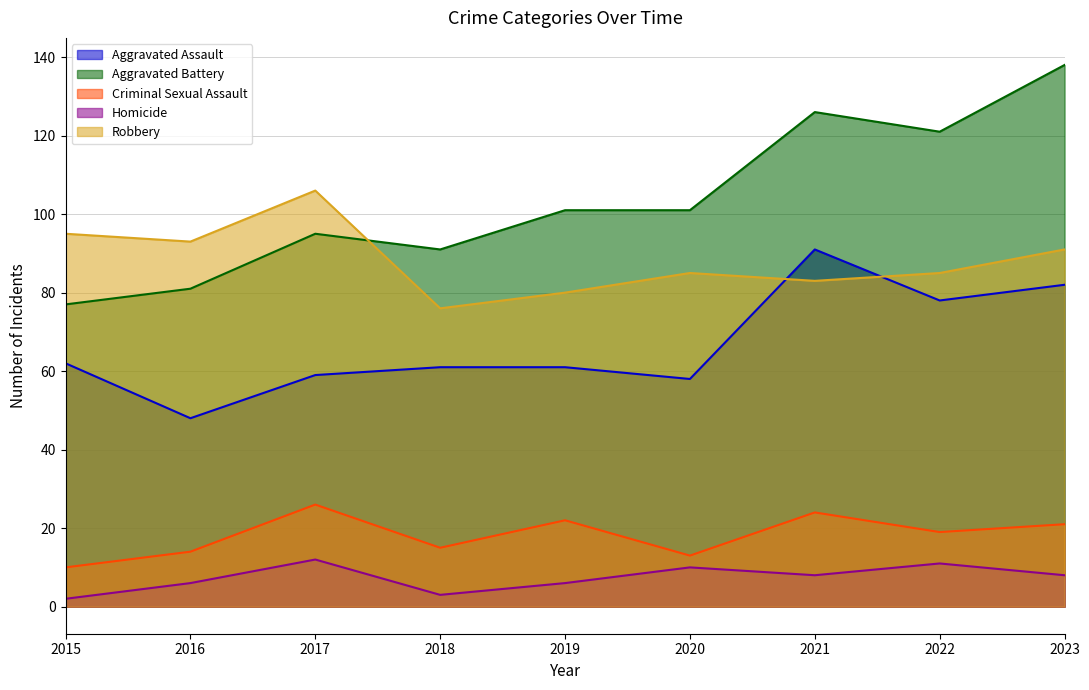

Which series has the largest total across all categories?

Aggravated Battery